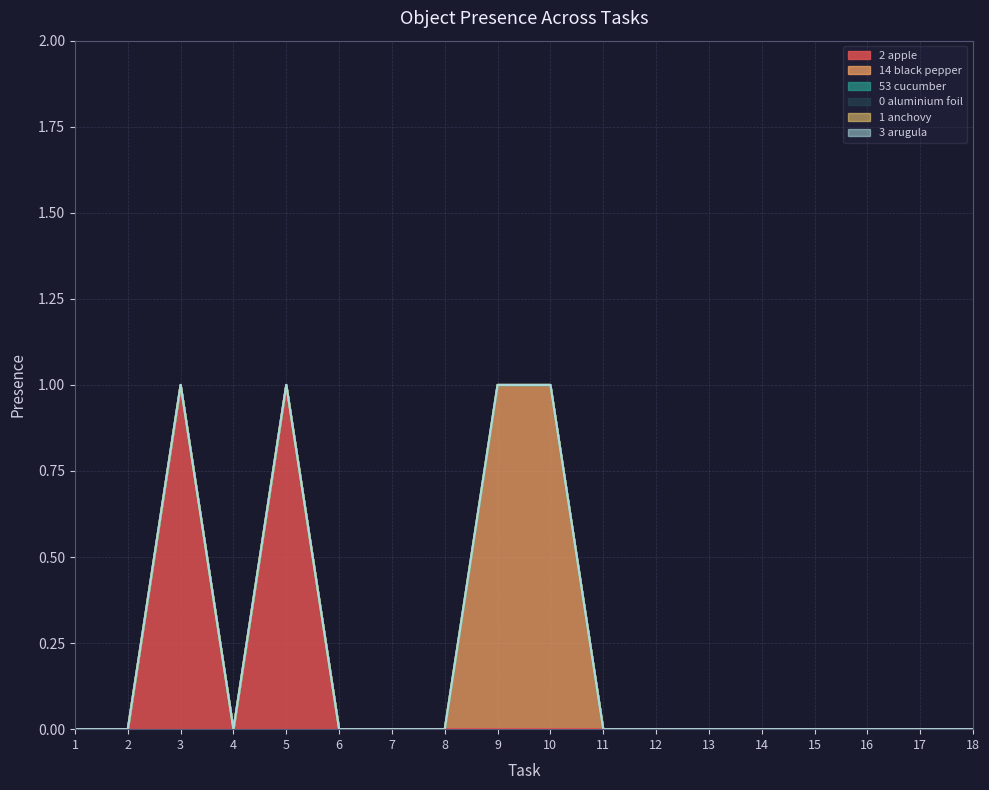

What is the difference between the second highest and minimum values in the Object_14_black pepper series?

1